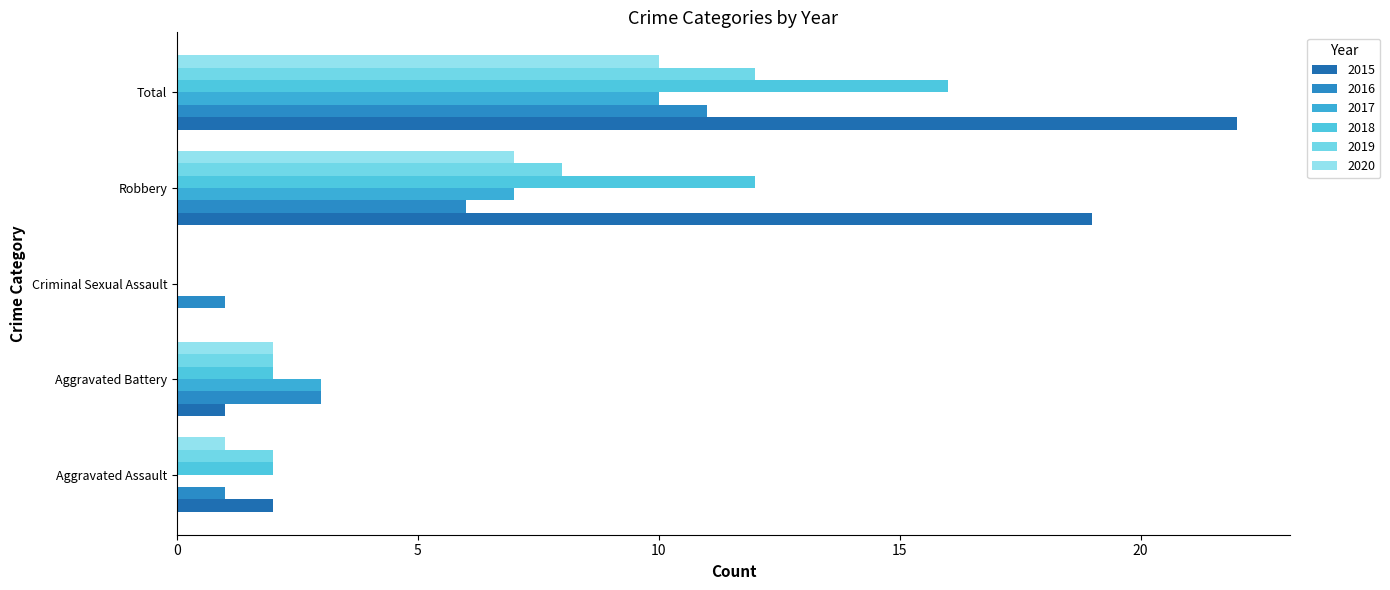

What are all the series names shown in the legend?

2015, 2016, 2017, 2018, 2019, 2020